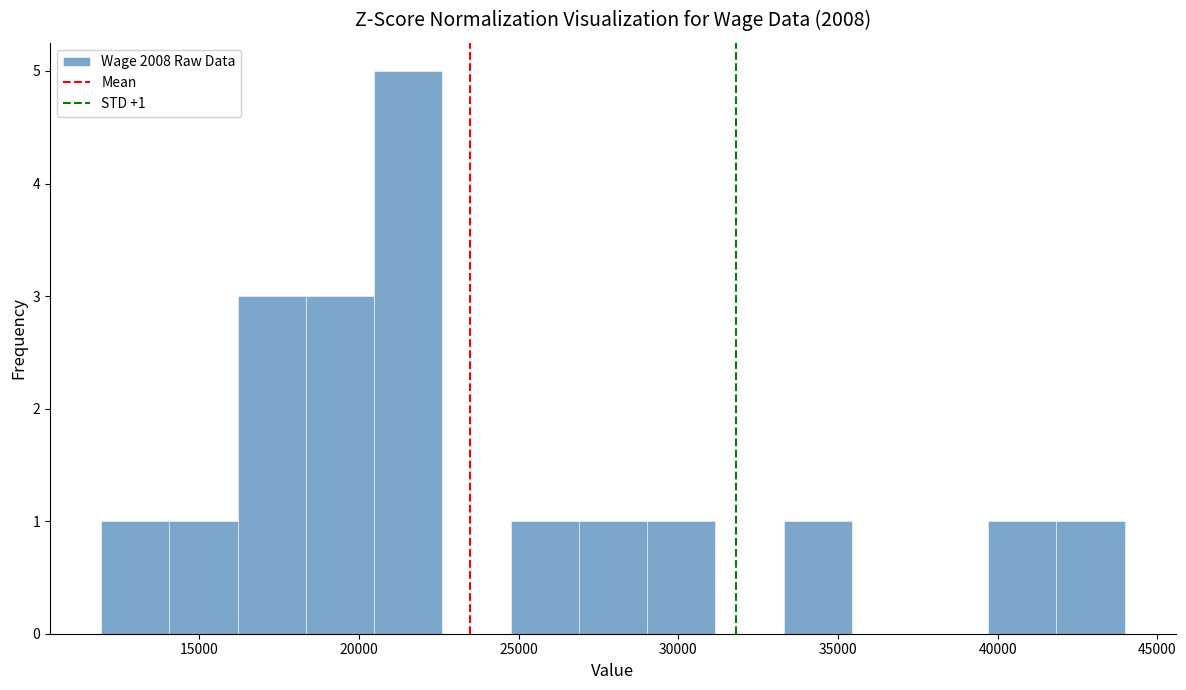

Which range on the x-axis has the tallest bar?

20500 to 22500